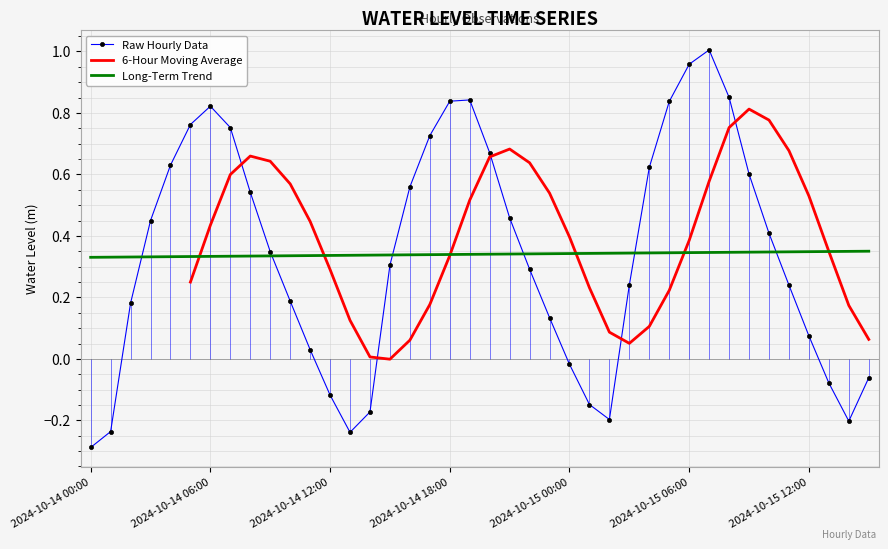

Rank the categories by value from highest to lowest.

2024-10-15 07:00, 2024-10-15 06:00, 2024-10-15 08:00, 2024-10-14 19:00, 2024-10-14 18:00, 2024-10-15 05:00, 2024-10-14 06:00, 2024-10-14 05:00, 2024-10-14 07:00, 2024-10-14 17:00, 2024-10-14 20:00, 2024-10-14 04:00, 2024-10-15 04:00, 2024-10-15 09:00, 2024-10-14 16:00, 2024-10-14 08:00, 2024-10-14 21:00, 2024-10-14 03:00, 2024-10-15 10:00, 2024-10-14 09:00, 2024-10-14 15:00, 2024-10-14 22:00, 2024-10-15 03:00, 2024-10-15 11:00, 2024-10-14 10:00, 2024-10-14 02:00, 2024-10-14 23:00, 2024-10-15 12:00, 2024-10-14 11:00, 2024-10-15 00:00, 2024-10-15 15:00, 2024-10-15 13:00, 2024-10-14 12:00, 2024-10-15 01:00, 2024-10-14 14:00, 2024-10-15 02:00, 2024-10-15 14:00, 2024-10-14 01:00, 2024-10-14 13:00, 2024-10-14 00:00